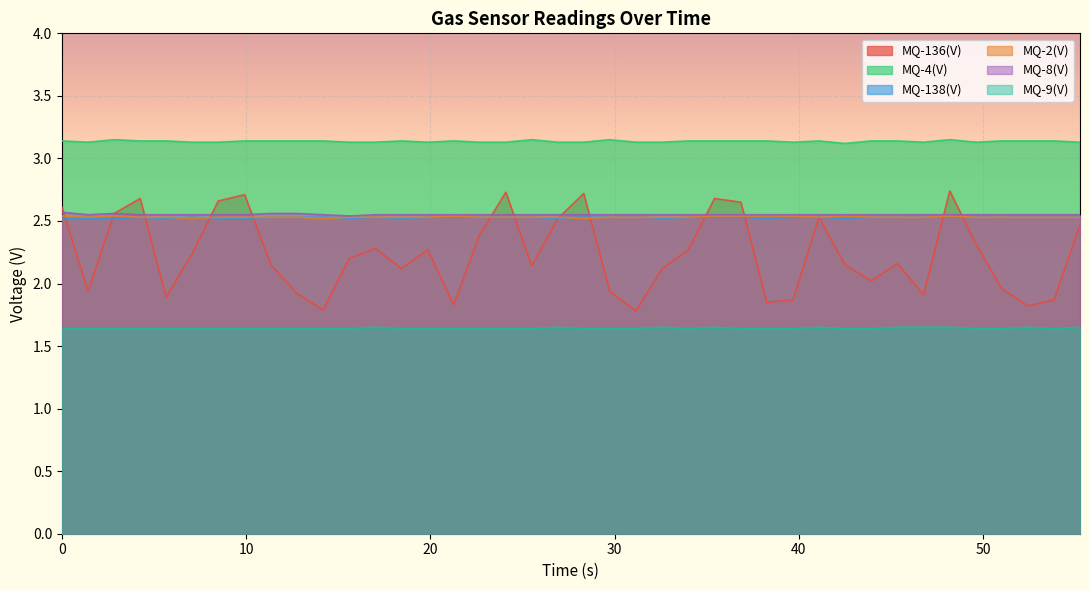

True or false: MQ-138(V) and MQ-4(V) intersect in this chart.

False